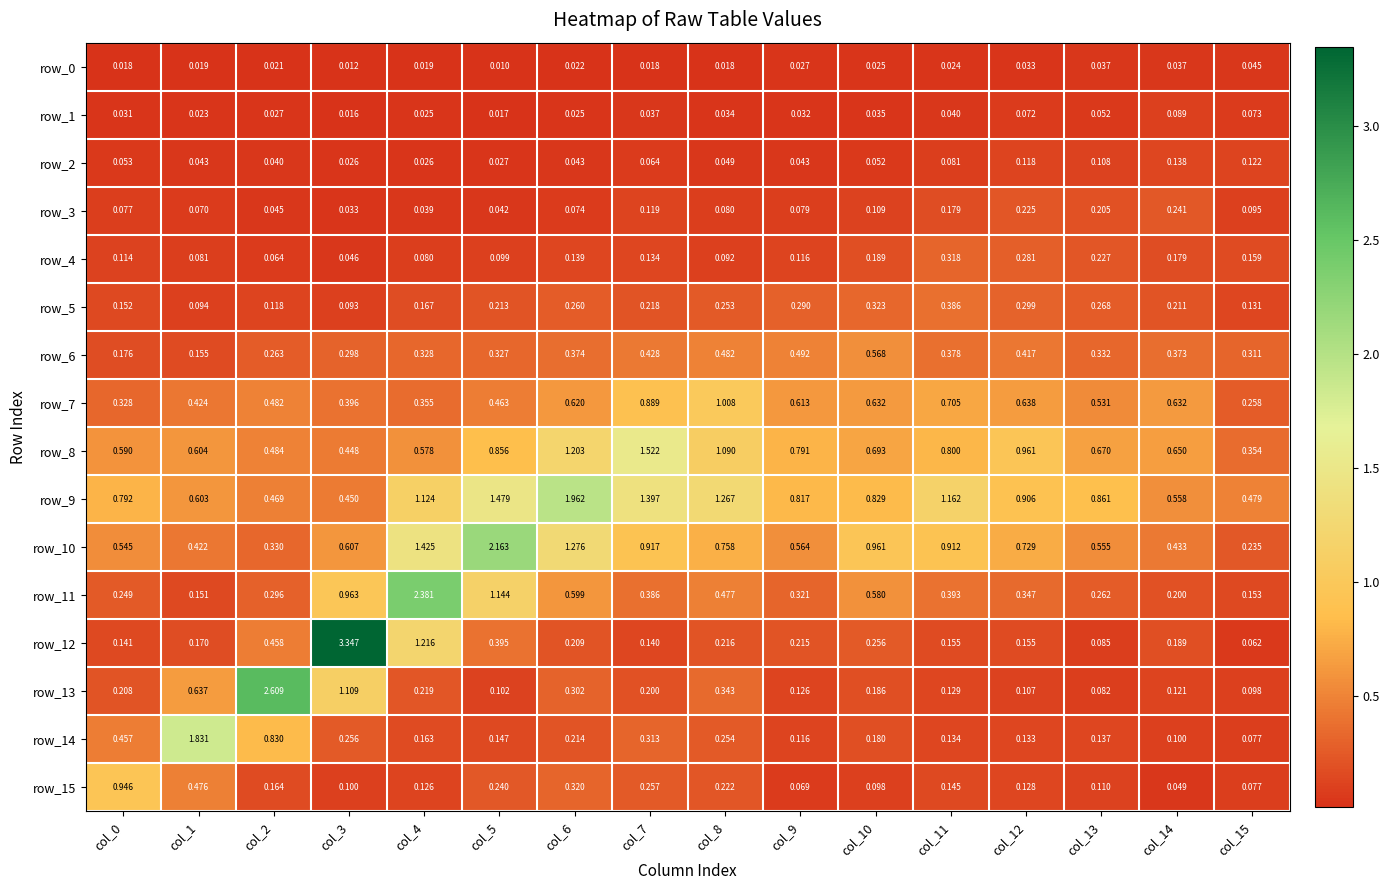

Is the value of row_15 at col_1 greater than the value of row_7 at col_12?

No